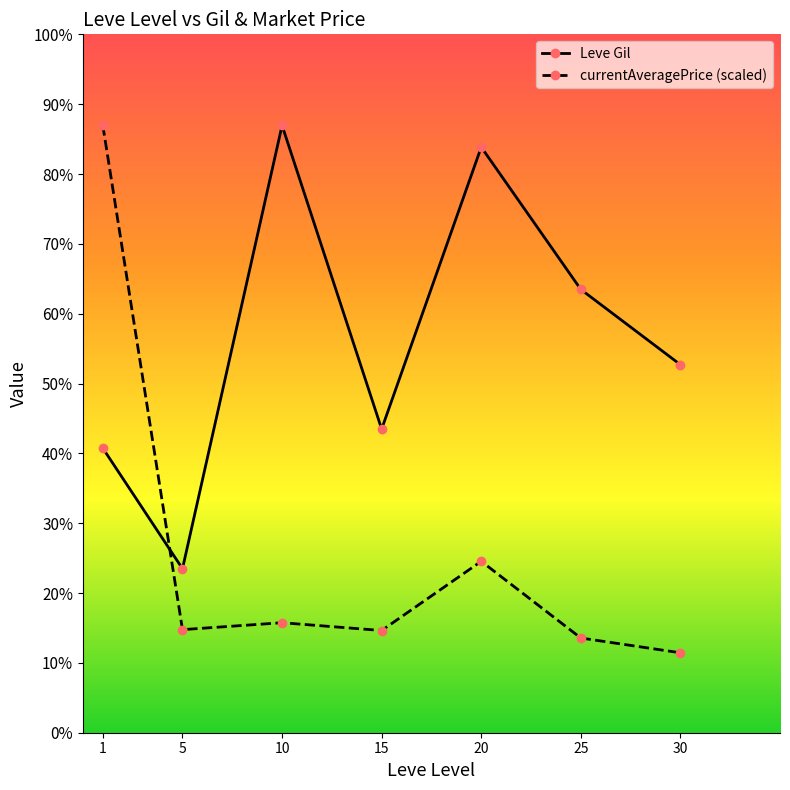

Which has a higher value, 10 or 30?

10